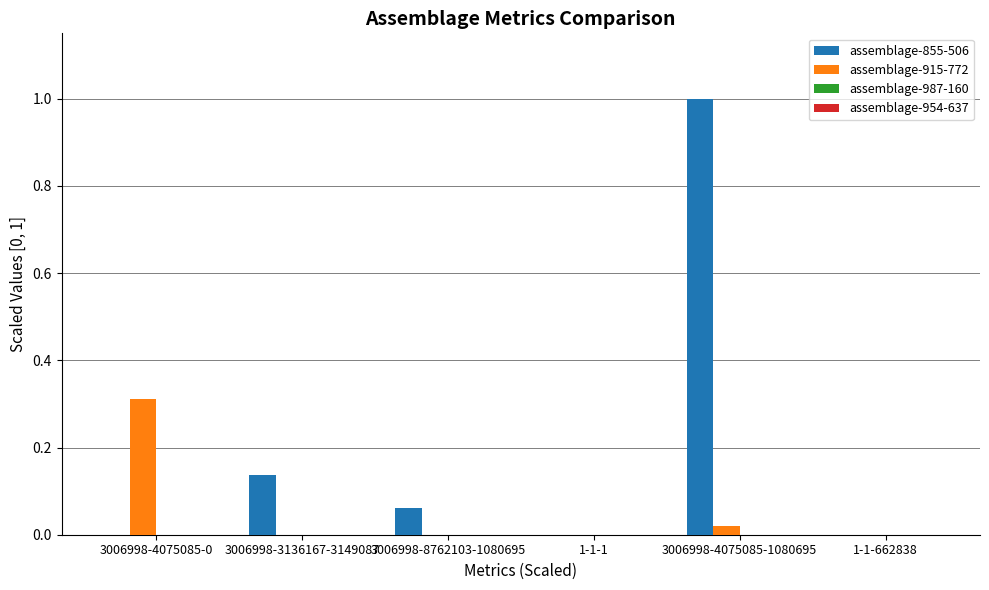

How many groups of bars are there?

6